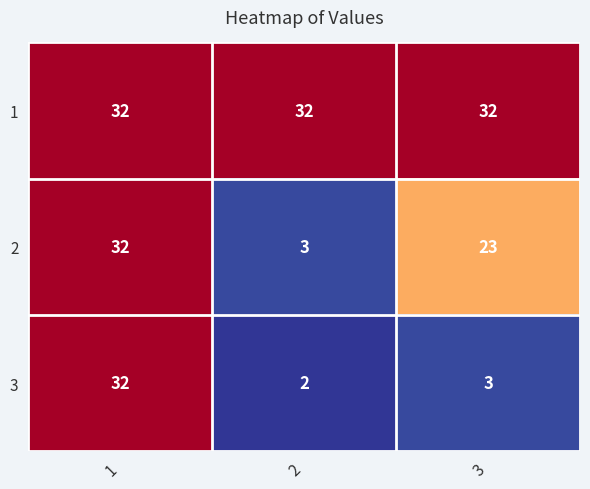

What is the total value across all series at 3?

58